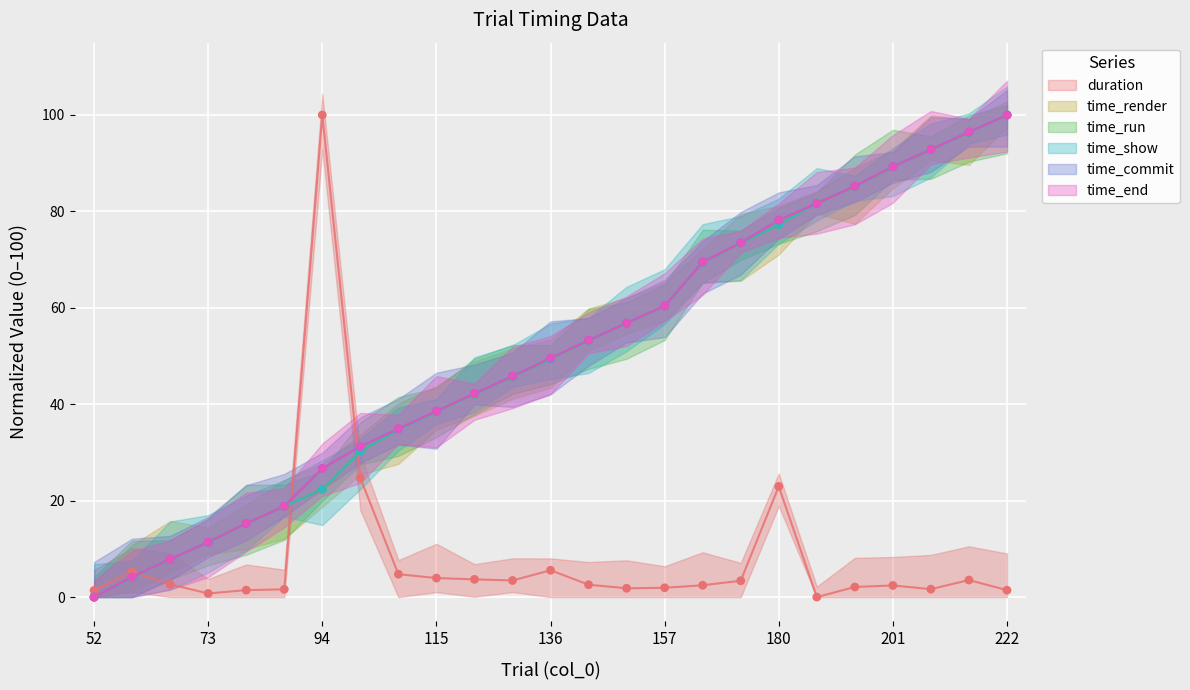

Is the value of time_show at 150 greater than the value of time_run at 157?

No